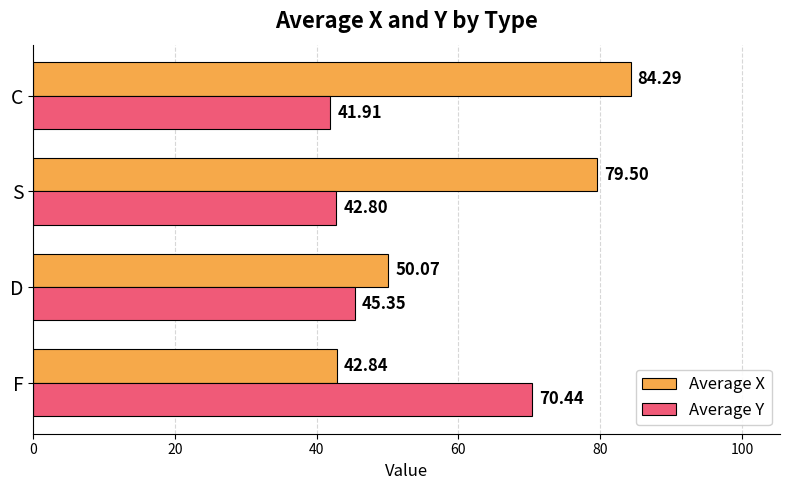

How many values in the Average X series are below 79?

2